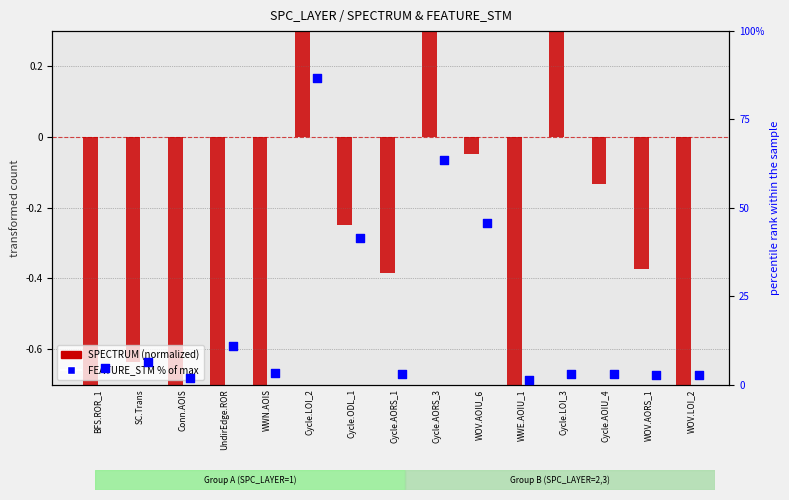

At how many categories does at least one series exceed 0?

15